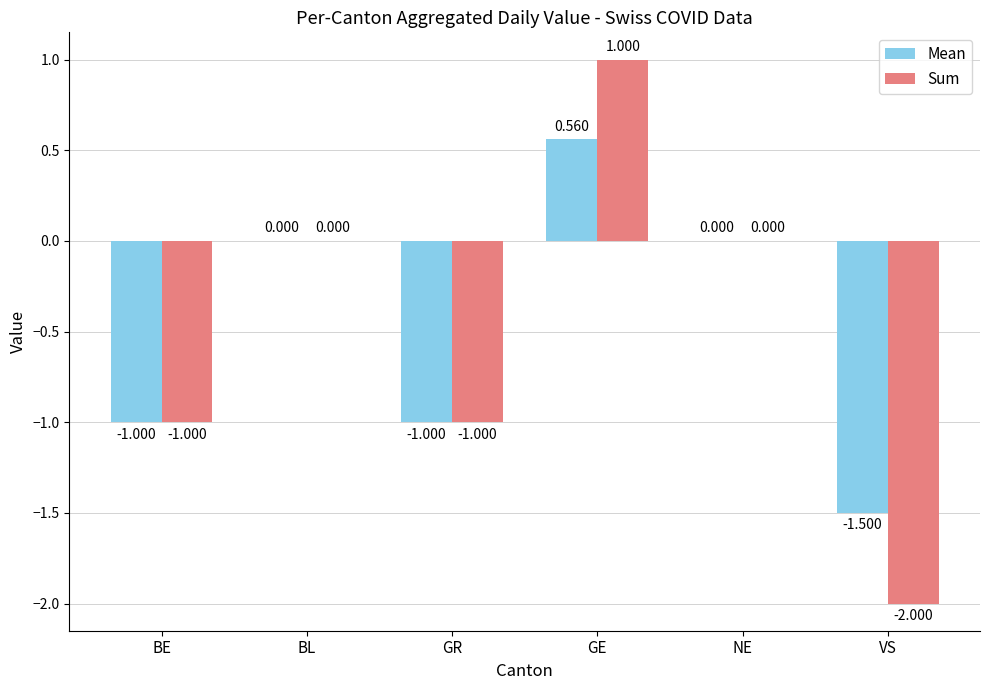

At which category is the sum across all series the highest?

GE